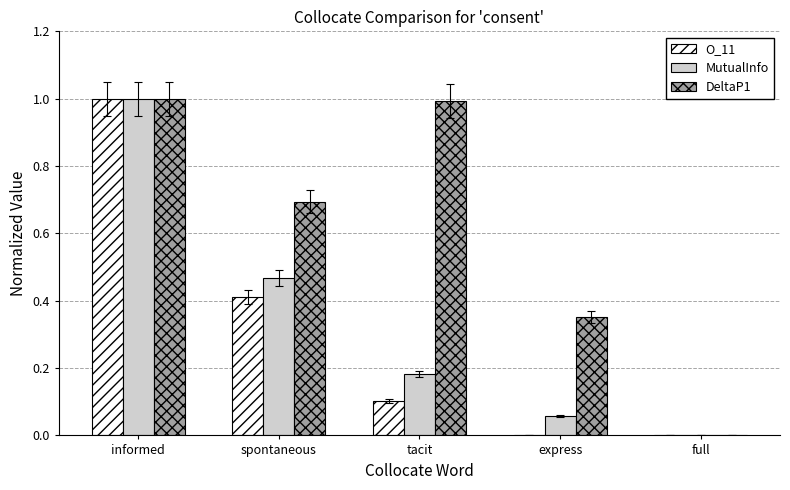

True or false: DeltaP1 has a value of 1.0 at informed.

True